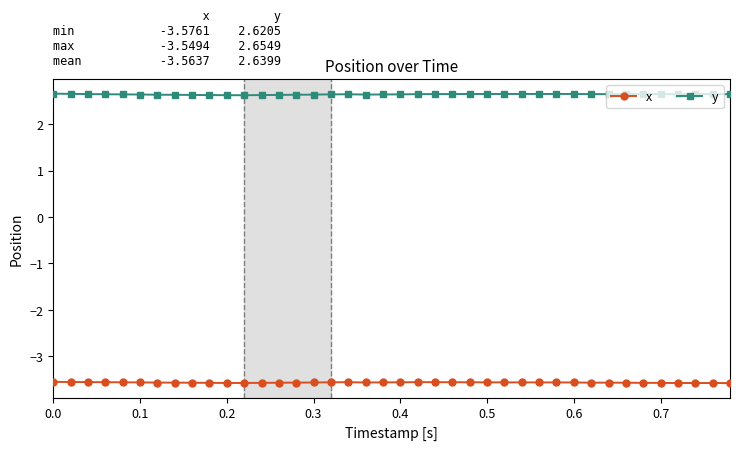

What is the sum of all x values?

-142.5